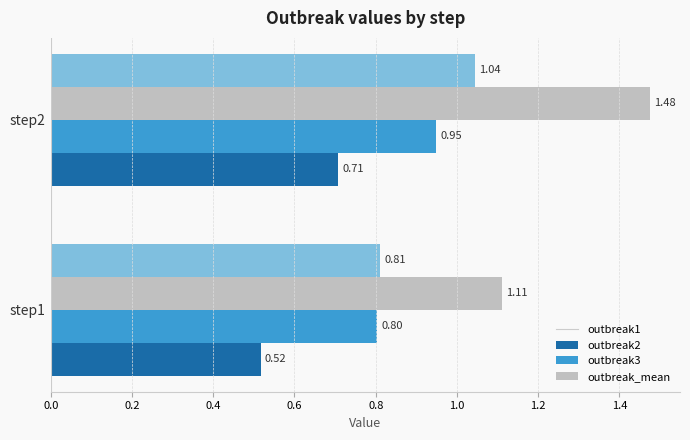

How many outbreak3 values are between 1 and 2?

2